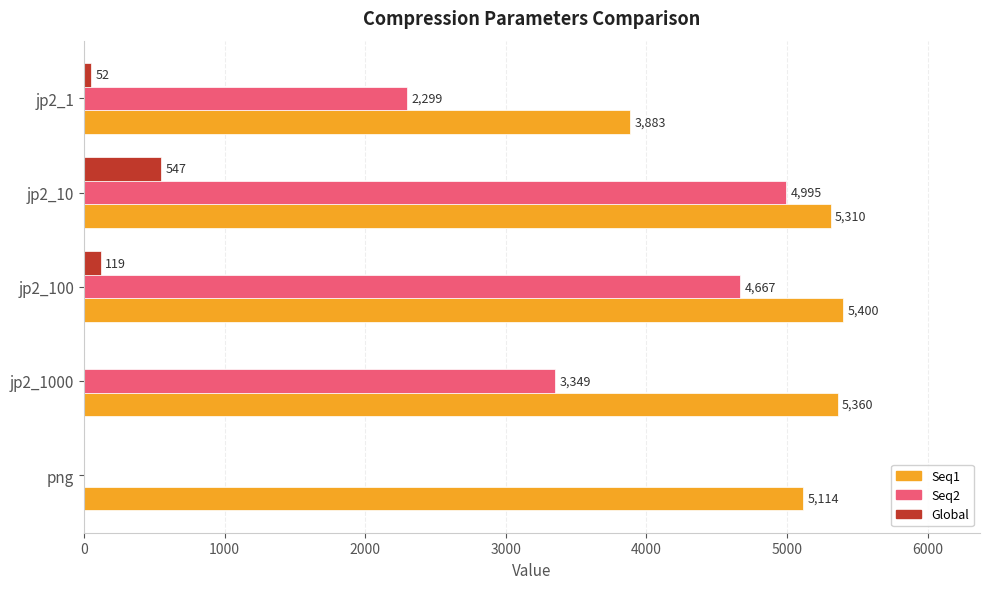

What is the sum of the Seq2 values at png and jp2_10?

4995